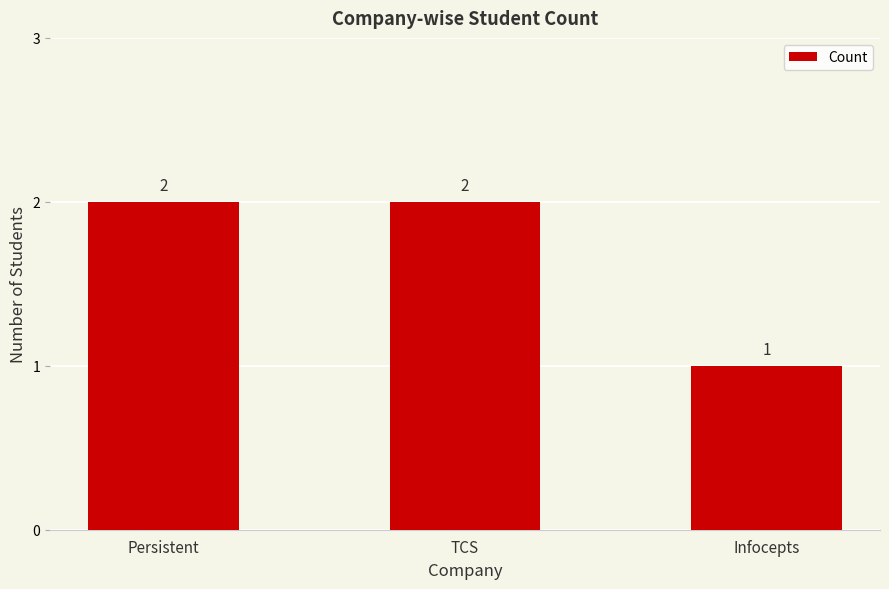

Reading left to right, transcribe all the data shown in this chart.

2	2	1